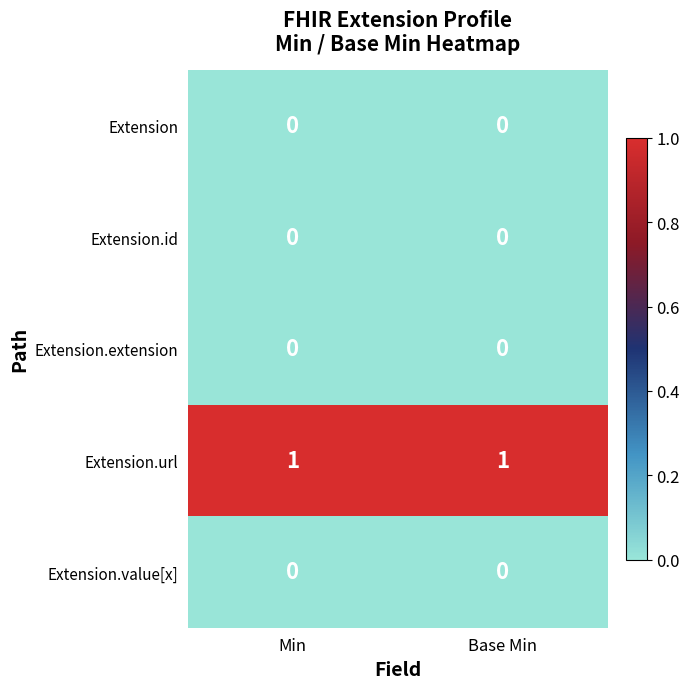

The value of Extension.url at Base Min is 1. True or false?

True